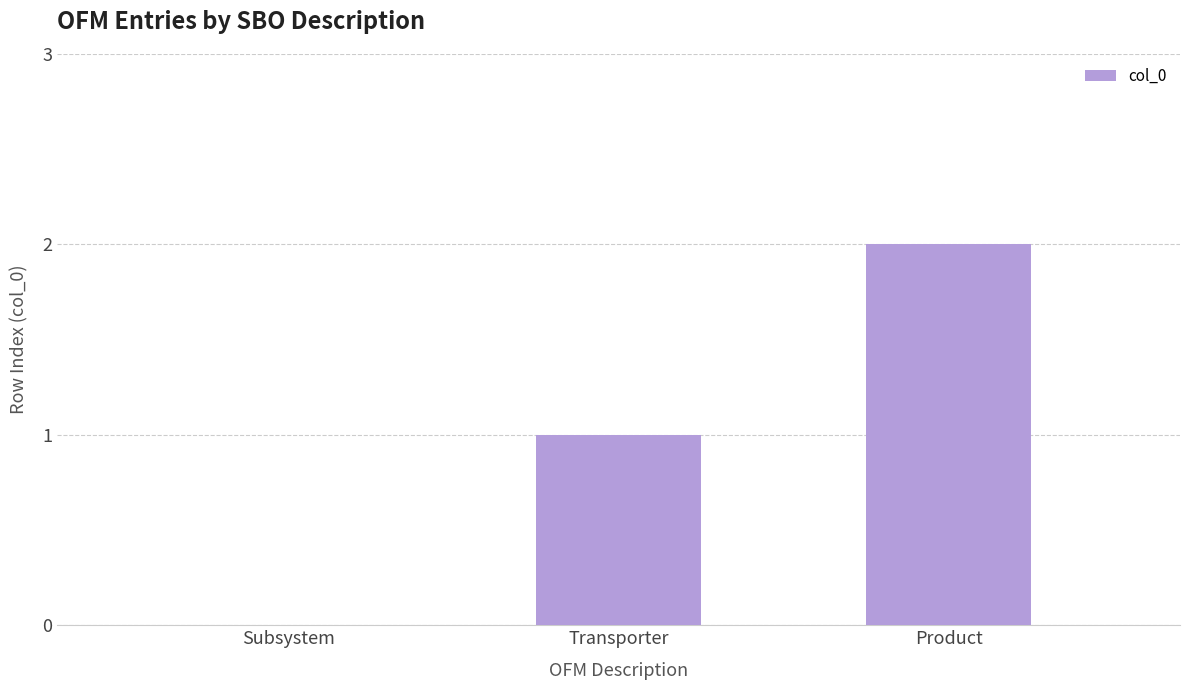

Which category has the highest value across all series?

Product